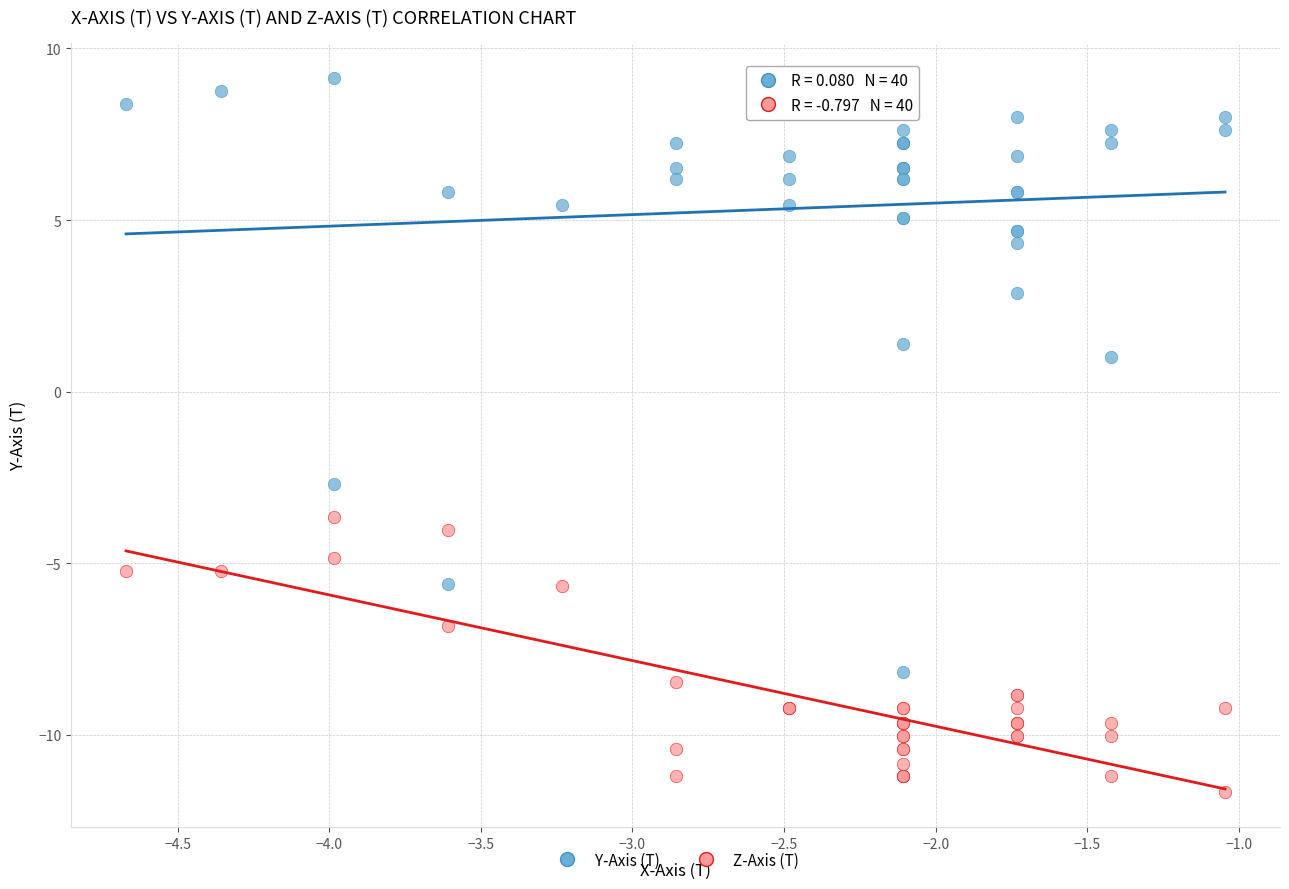

Which series contains the highest Y value?

Y-Axis (T)